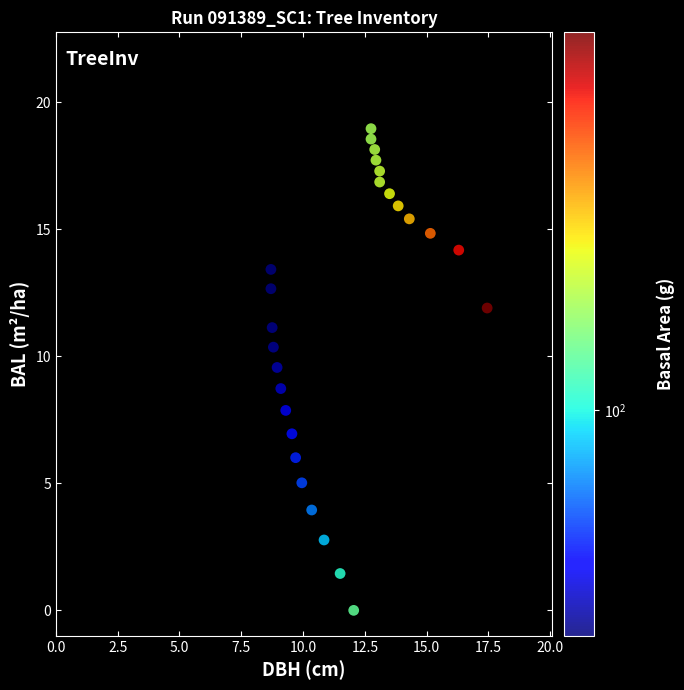

What is the range of X values (max minus min)?

8.8